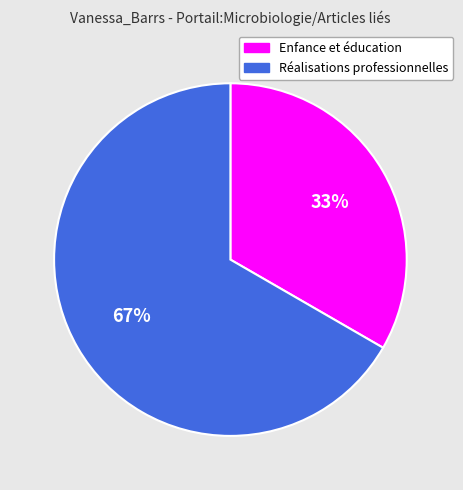

Do Réalisations professionnelles and Enfance et éducation together represent more than half of the pie?

Yes